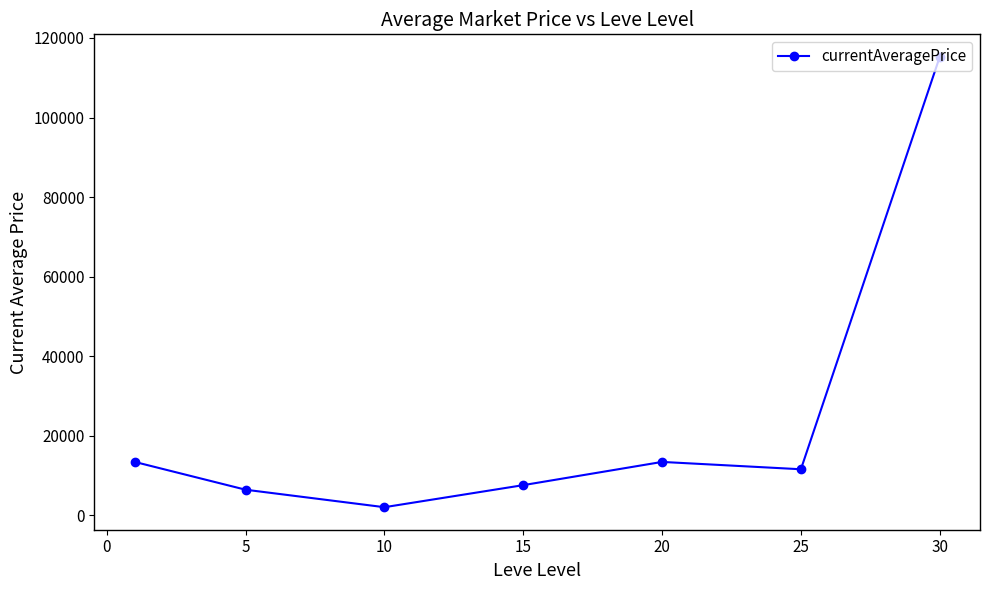

How many points are higher than both their immediate neighbors (excluding endpoints)?

1